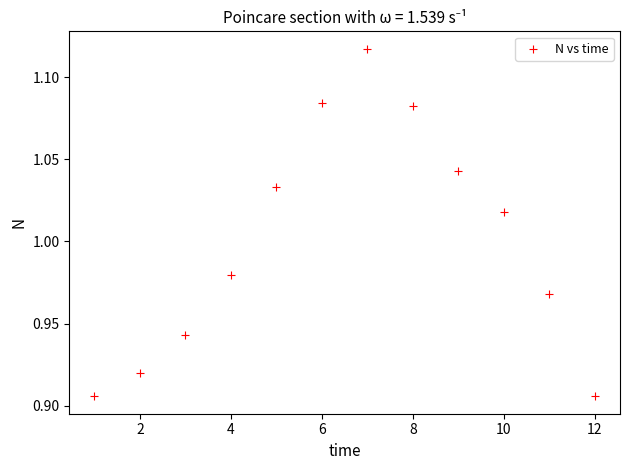

What is the average X value?

6.5